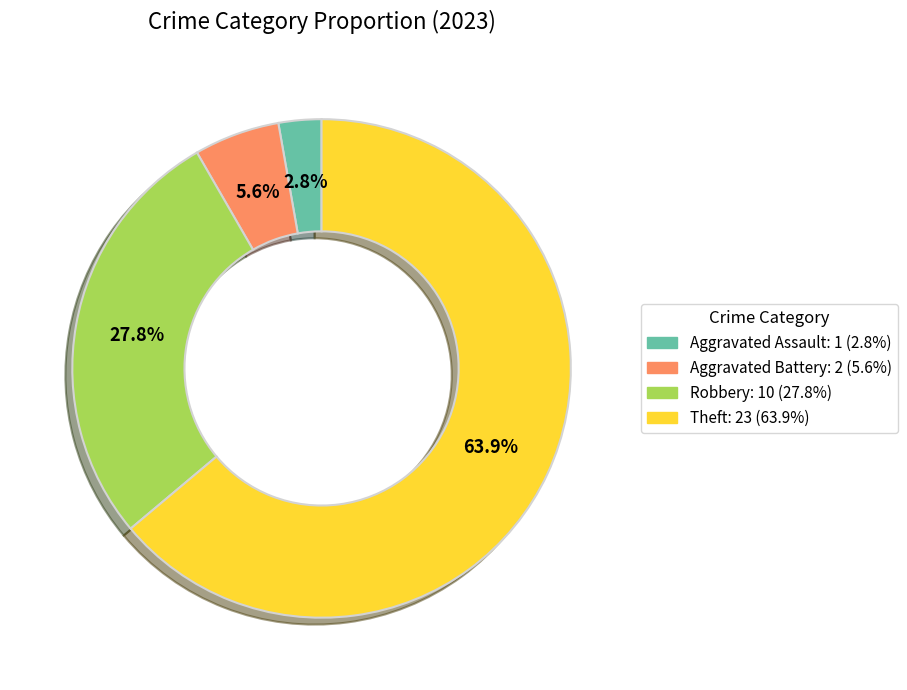

Count the number of slices in the pie.

4